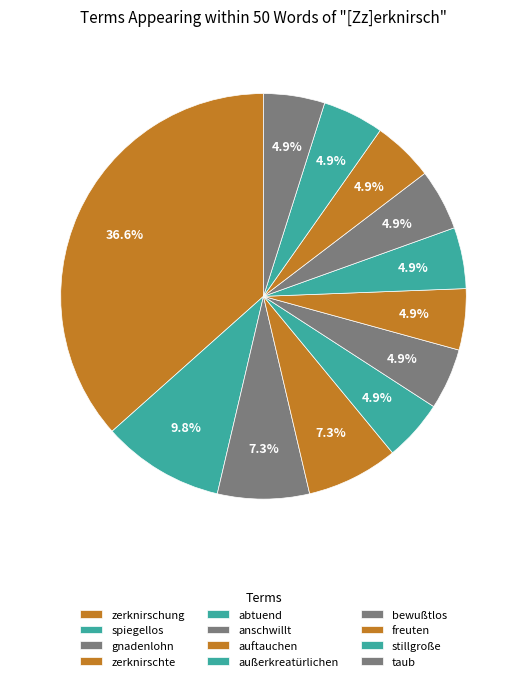

How many slices are in this pie chart?

12